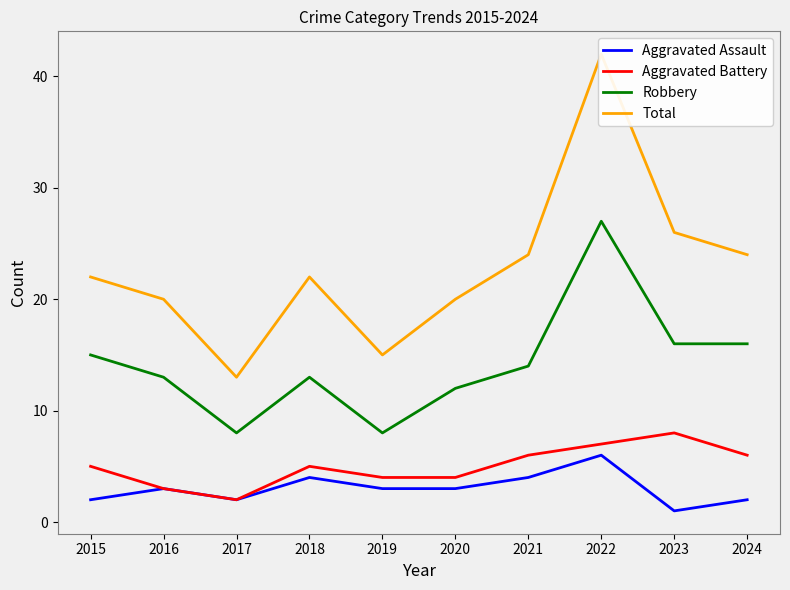

Reading left to right, what are all the values shown in this chart?

Aggravated Assault: 2015=2	2016=3	2017=2	2018=4	2019=3	2020=3	2021=4	2022=6	2023=1	2024=2
Aggravated Battery: 2015=5	2016=3	2017=2	2018=5	2019=4	2020=4	2021=6	2022=7	2023=8	2024=6
Robbery: 2015=15	2016=13	2017=8	2018=13	2019=8	2020=12	2021=14	2022=27	2023=16	2024=16
Total: 2015=22	2016=20	2017=13	2018=22	2019=15	2020=20	2021=24	2022=42	2023=26	2024=24